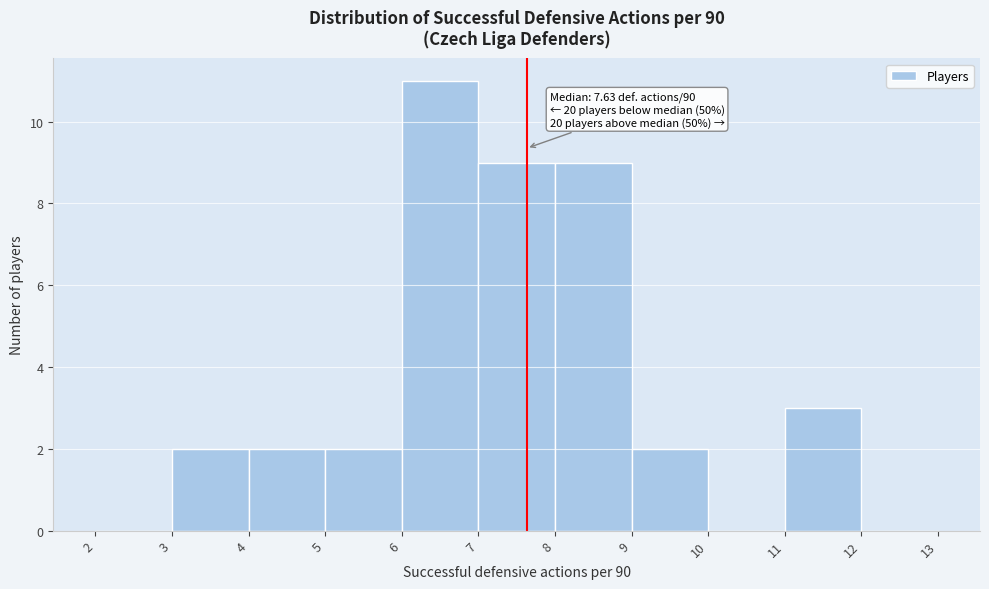

Over which range of the x-axis is the bar tallest?

6 to 7